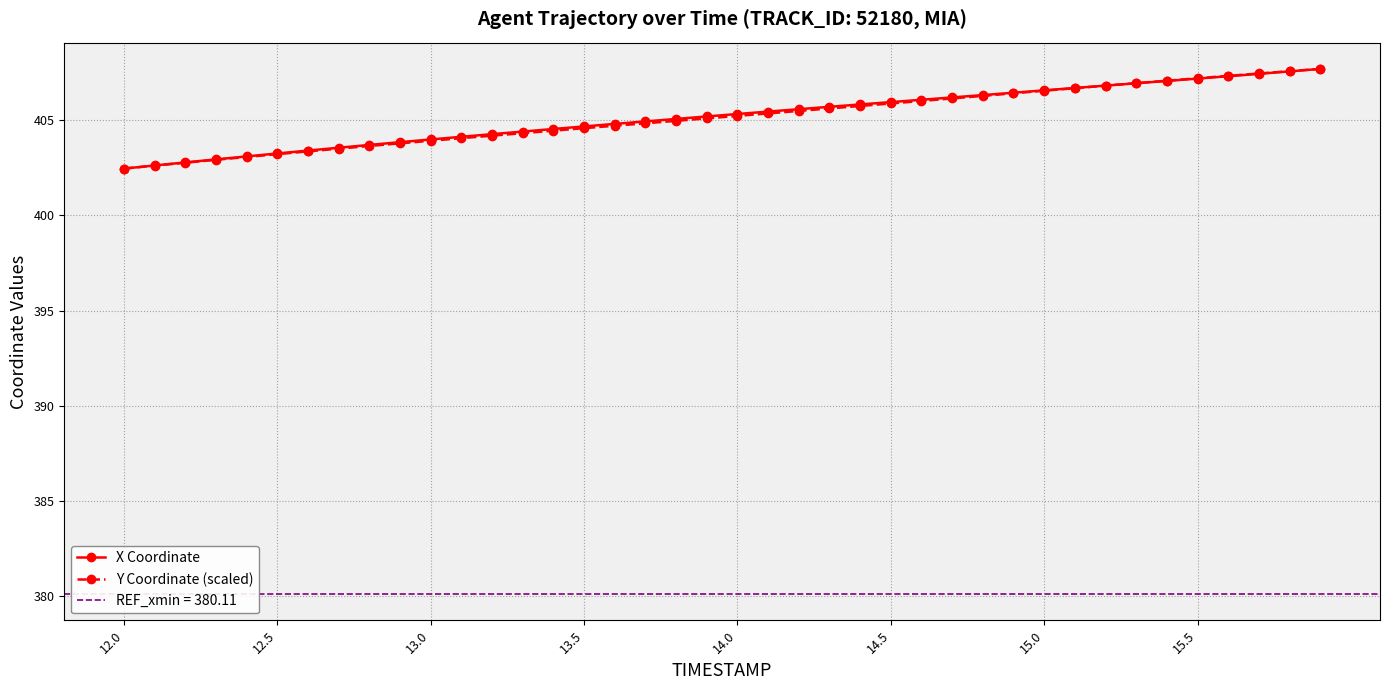

The Y Coordinate (scaled) series shows 406.6 at 15.0. True or false?

True